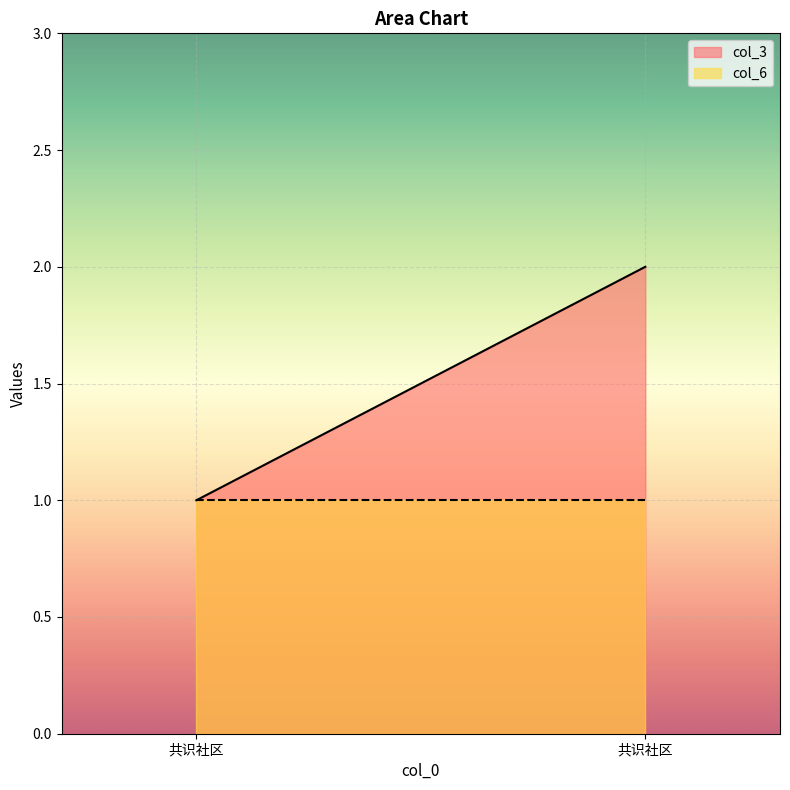

Where is col_6 nearest to the value 1?

共识社区